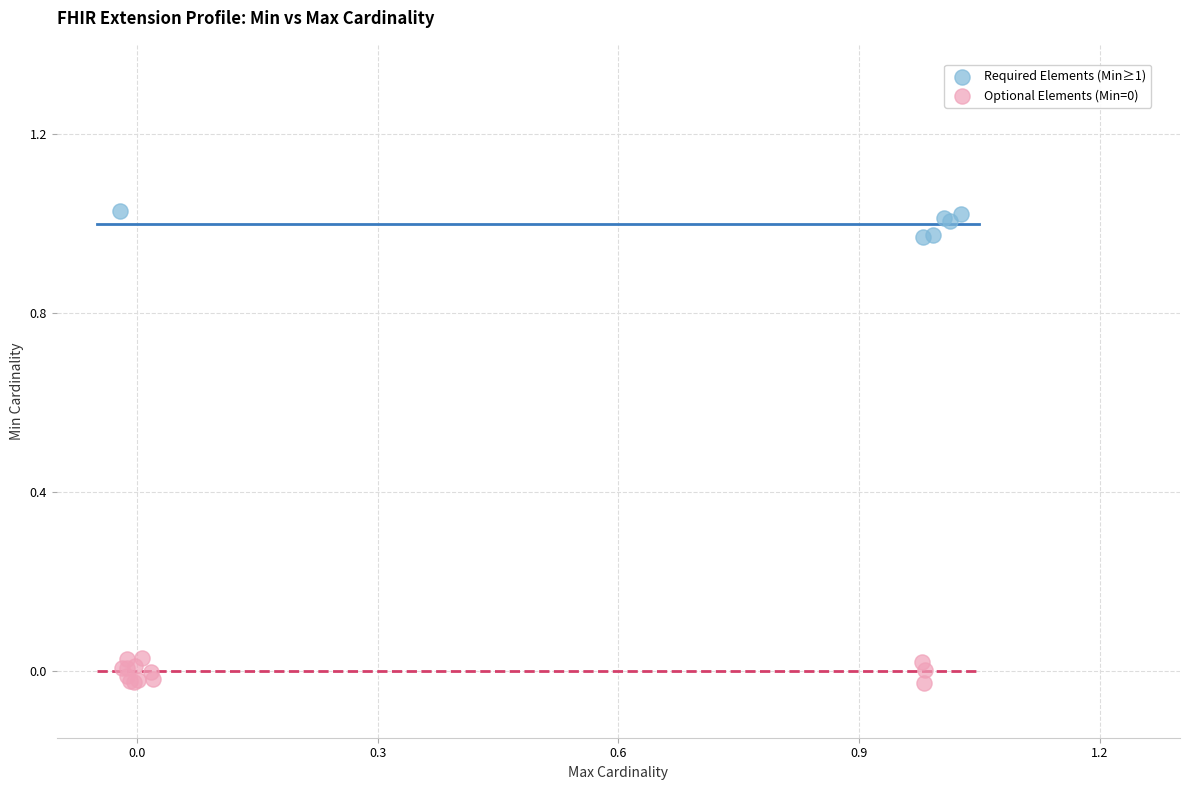

Which series contains the highest Y value?

Required Elements (Min≥1)